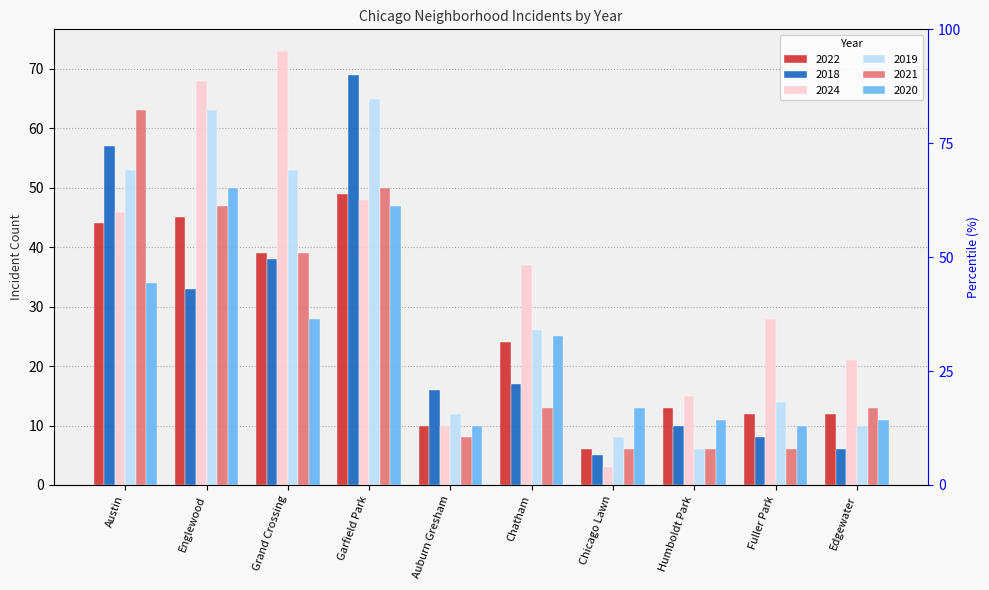

Is the value of 2024 at Chicago Lawn greater than the value of 2020 at Englewood?

No